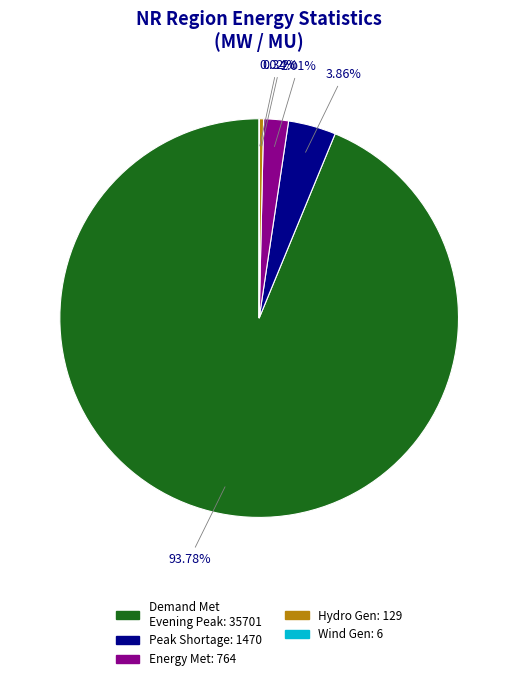

Is there a majority slice in this chart?

Yes